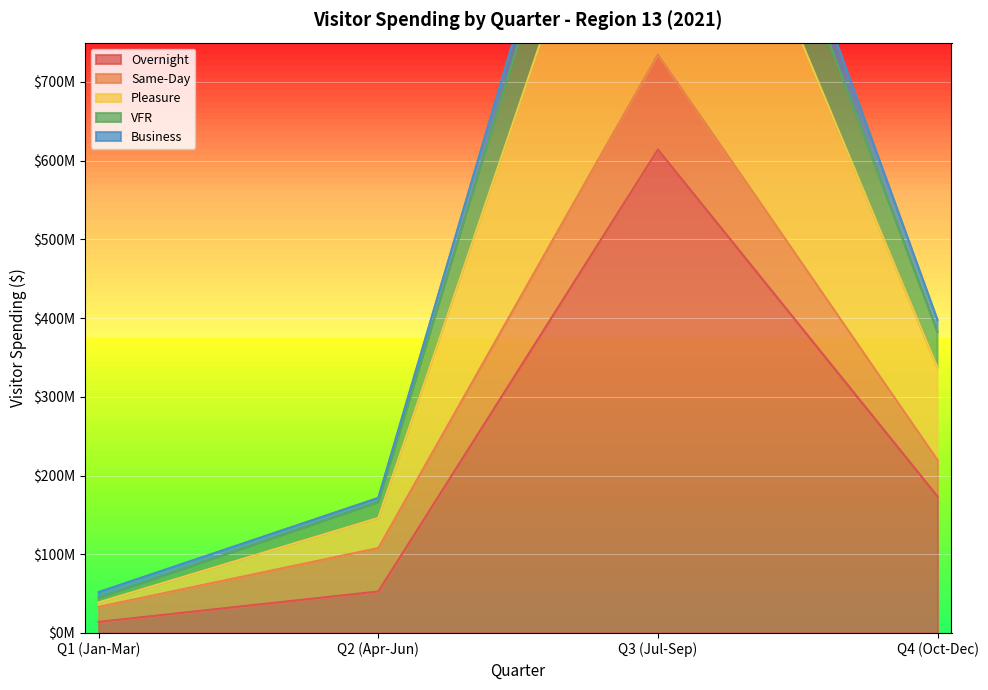

Which has a higher value, Q1 (Jan-Mar) or Q4 (Oct-Dec)?

Q4 (Oct-Dec)